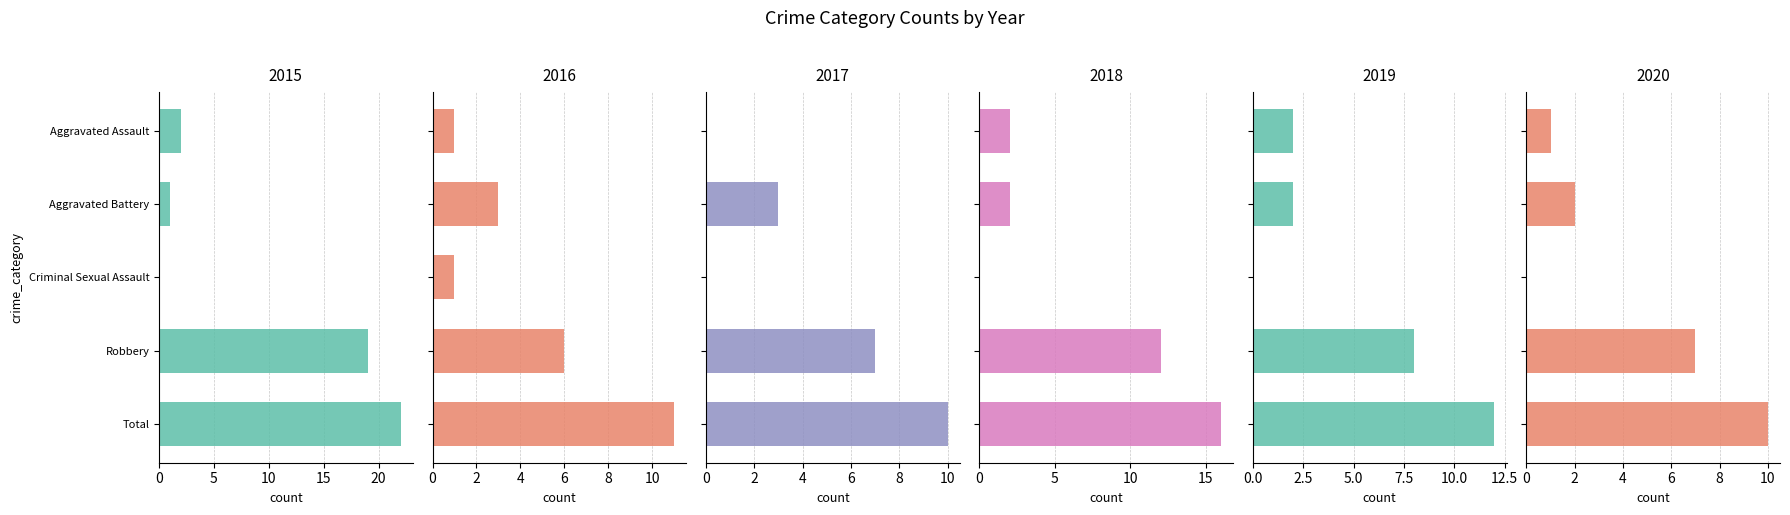

How many values in 2015 are above zero?

4